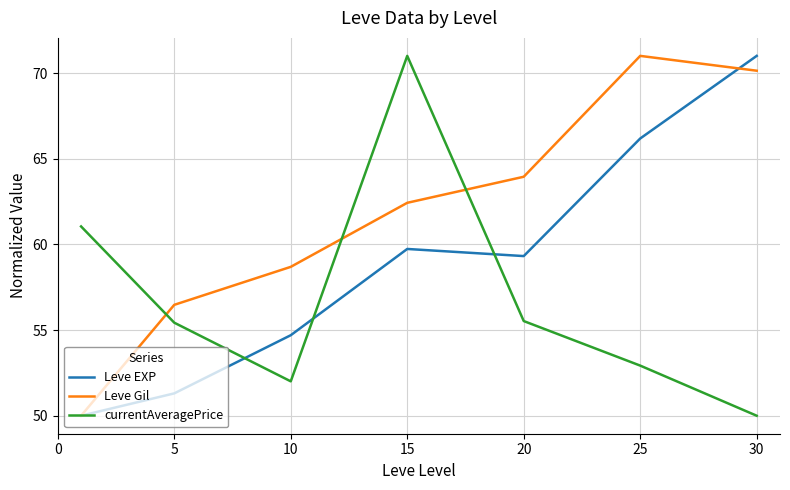

Which series has the largest total across all categories?

Leve Gil